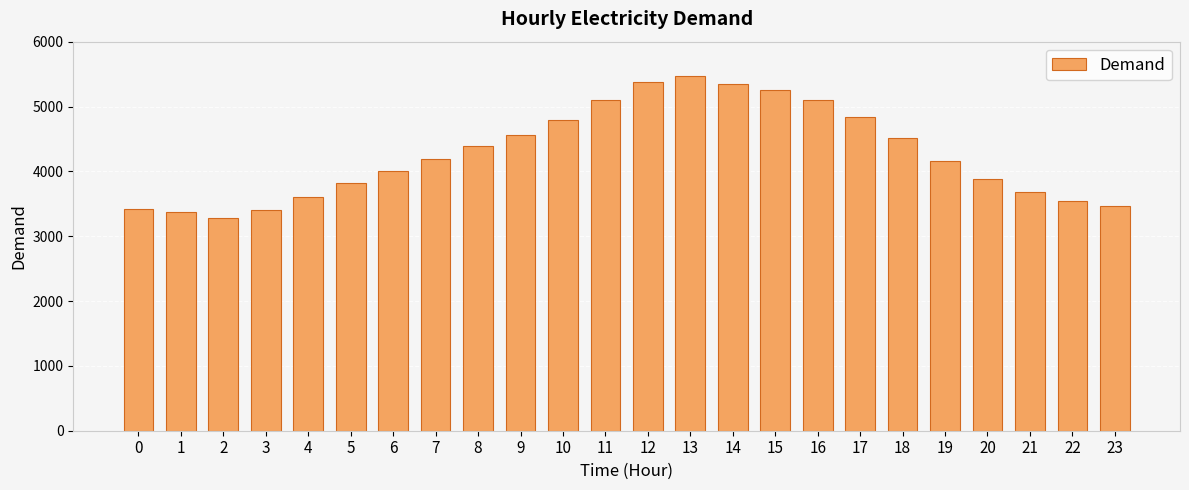

What is the smallest value displayed?

3286